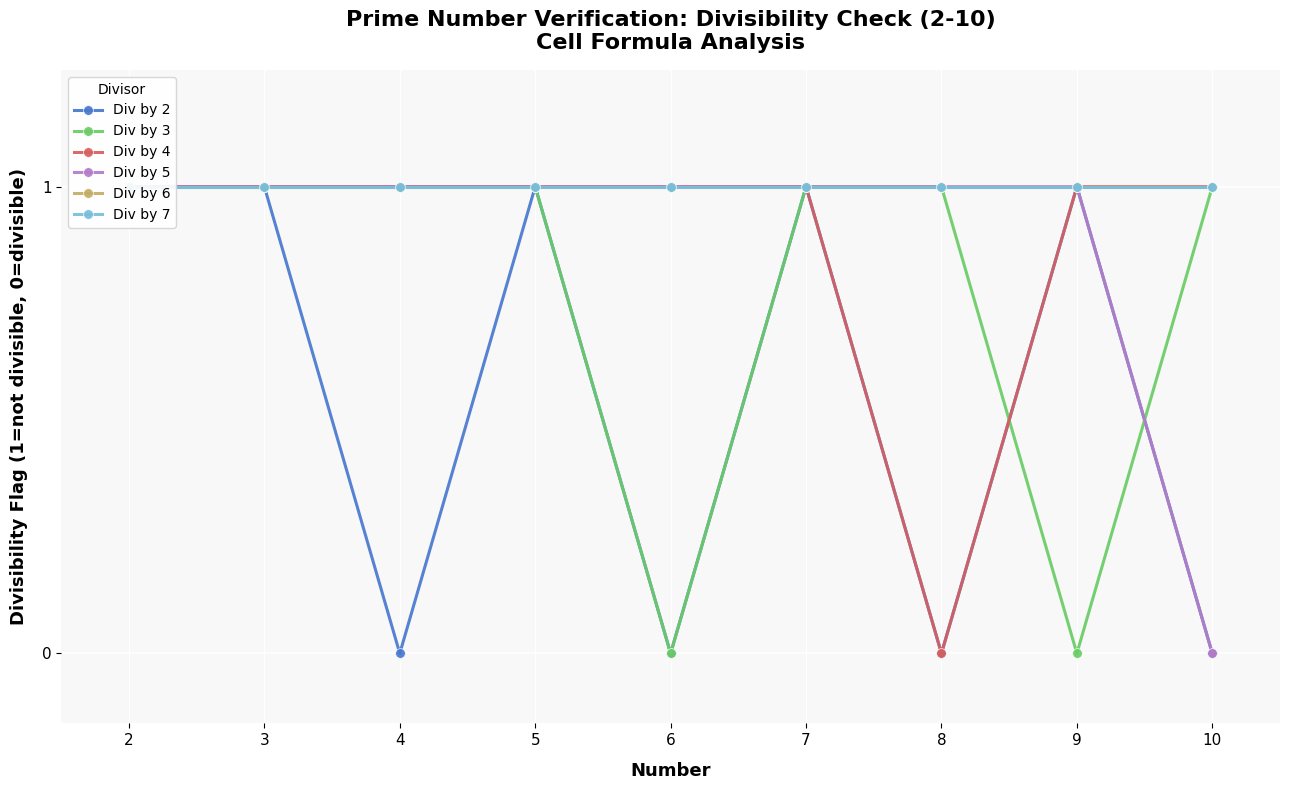

What is the sum of the Div by 6 values at 7 and 6?

2